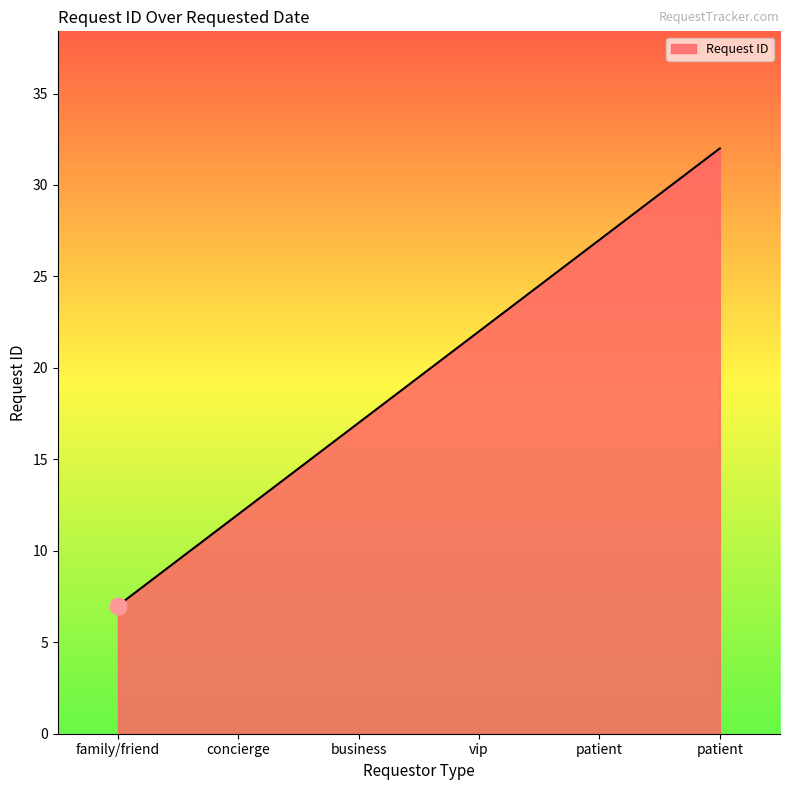

Is this an area chart (filled region under the line)?

Yes